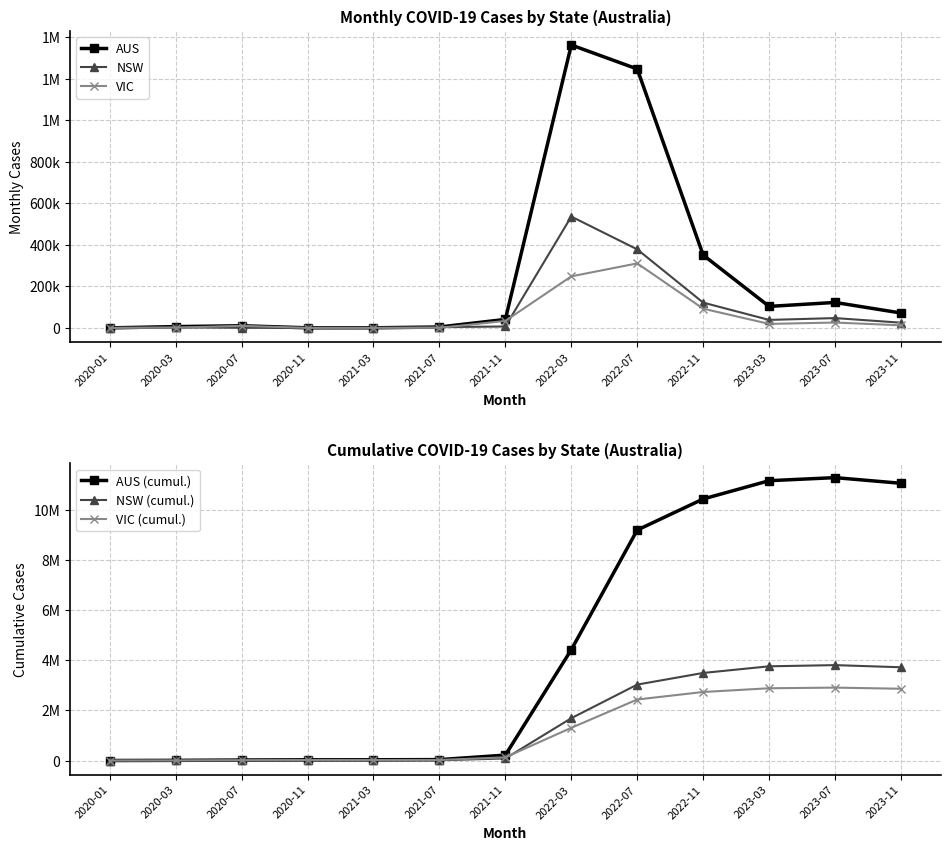

The value of VIC (cumul.) at 2022-07 is 599471. True or false?

False